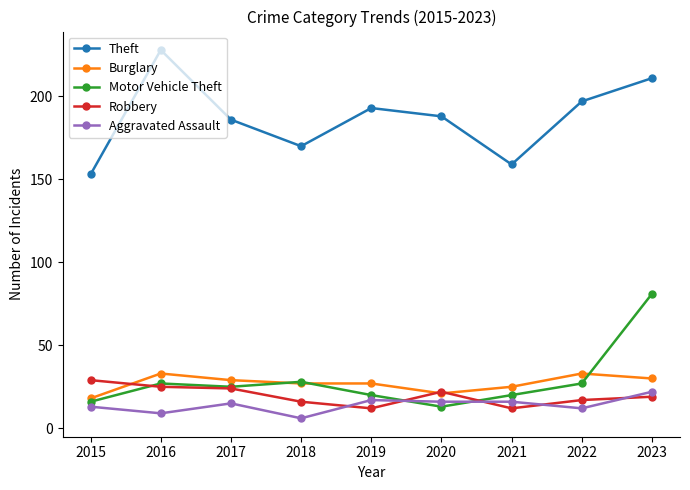

The value of Burglary at 2022 is 33. True or false?

True